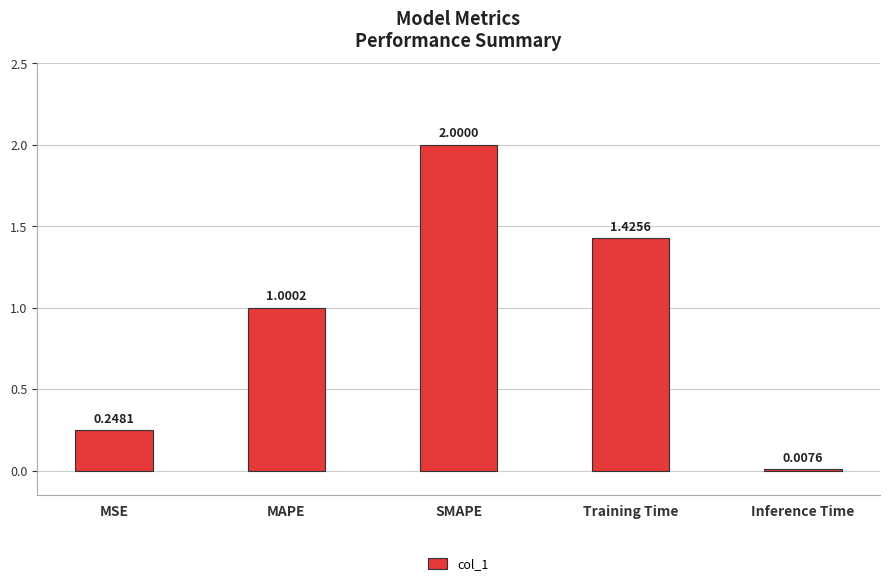

At which label does the data first exceed 1?

MAPE